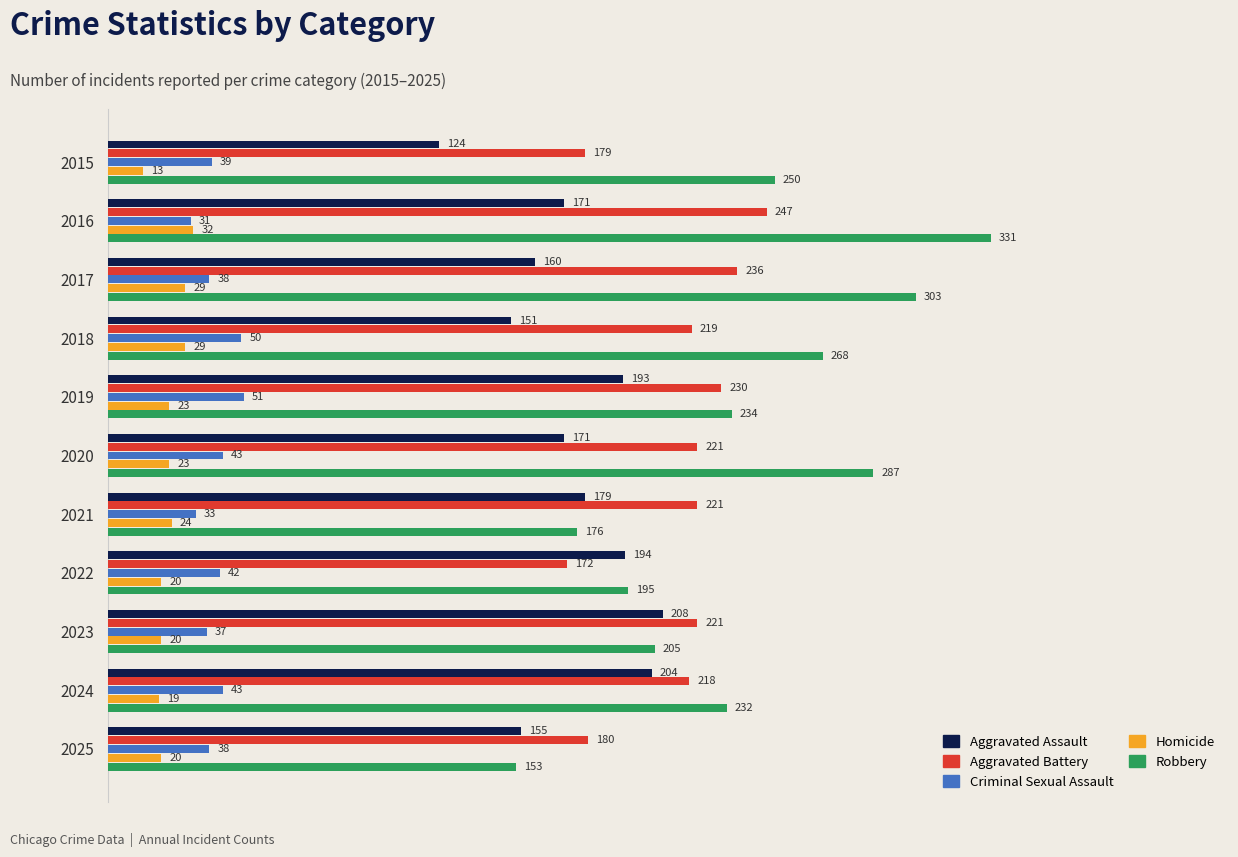

Where is Criminal Sexual Assault nearest to the value 41?

2022